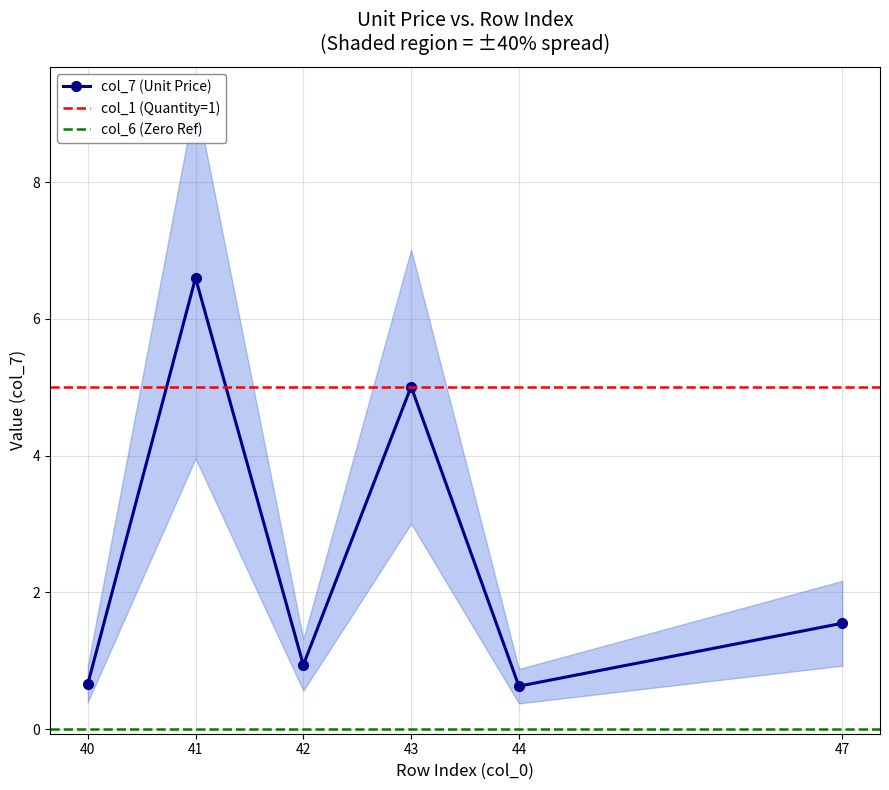

Rank the categories by col_6 value from highest to lowest.

40, 41, 42, 43, 44, 47